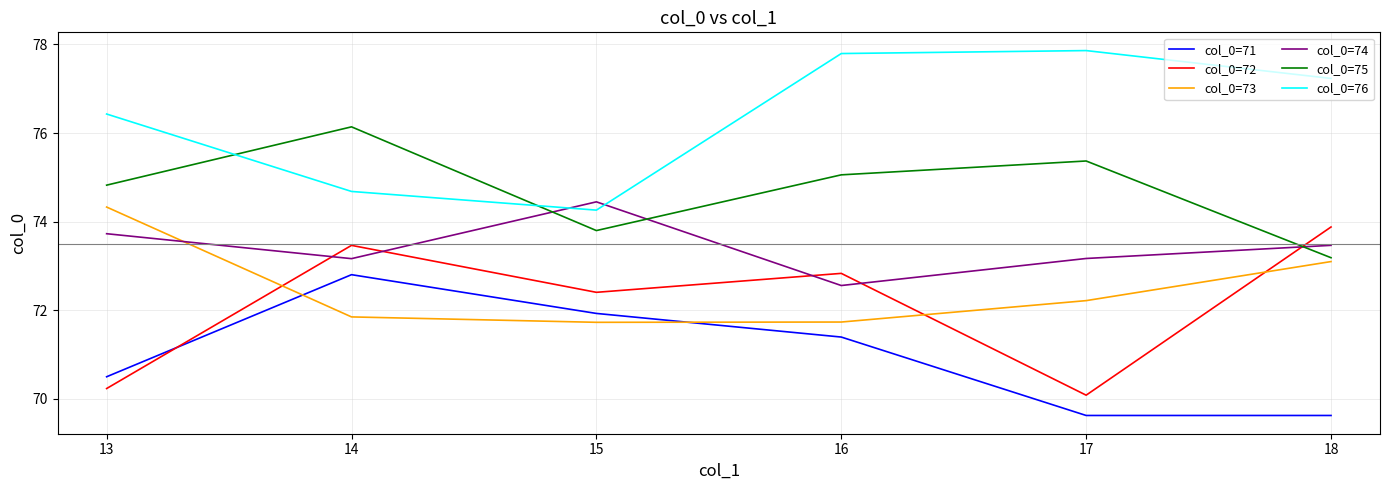

At which category is the sum across all series the highest?

14